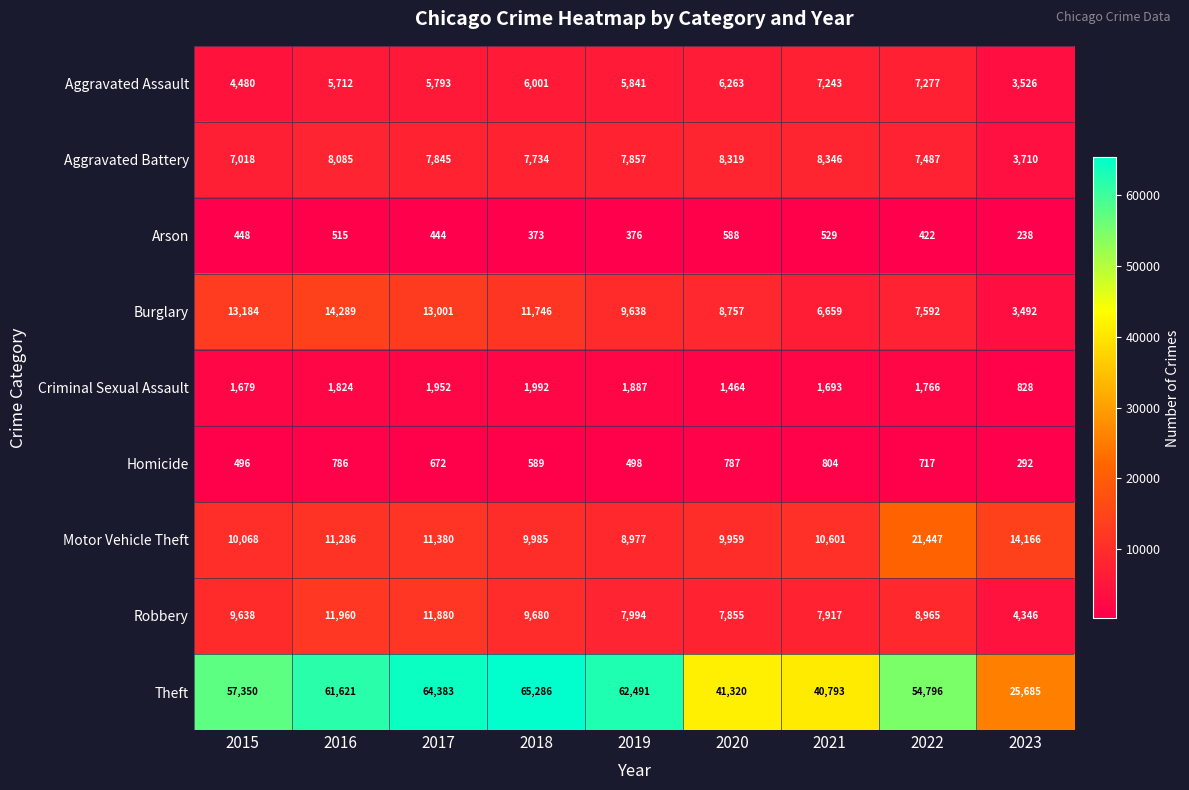

At which label is Homicide closest to 548?

2018